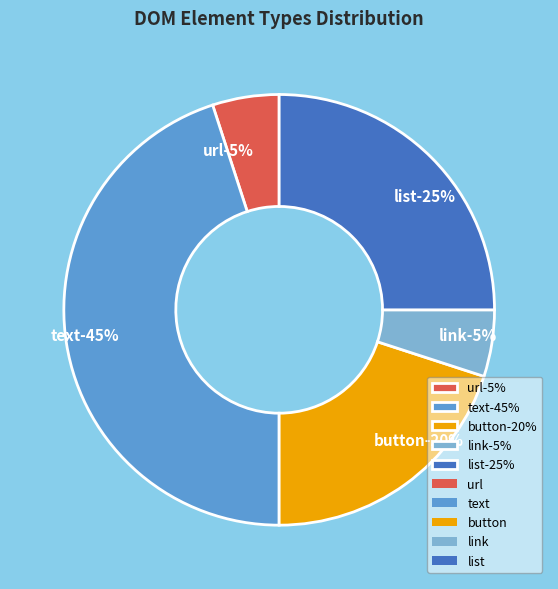

To the nearest percent, what portion does link represent?

5%